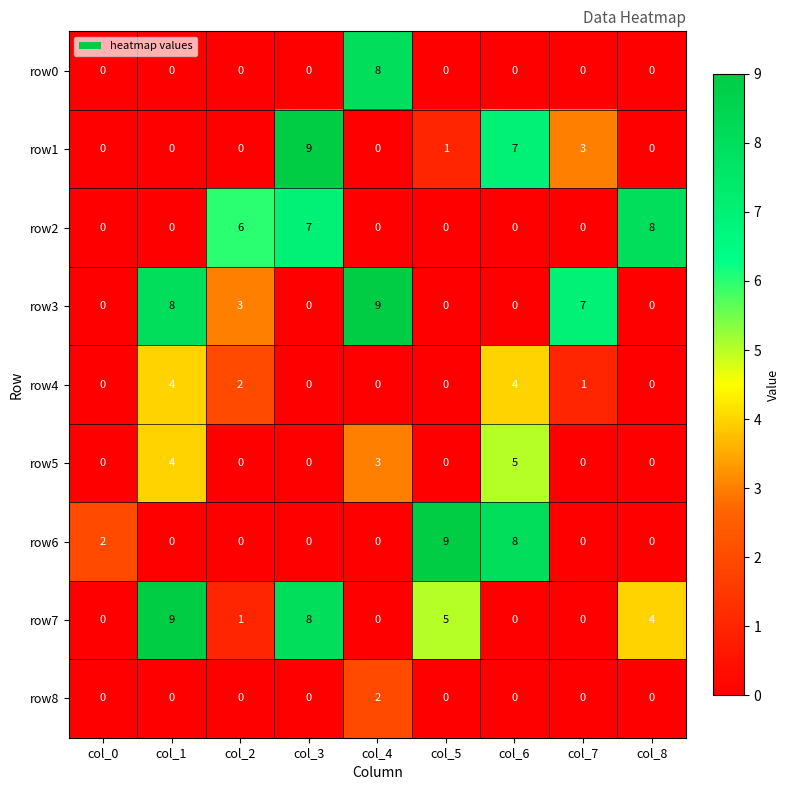

What is the difference between the highest and lowest values at col_5?

9